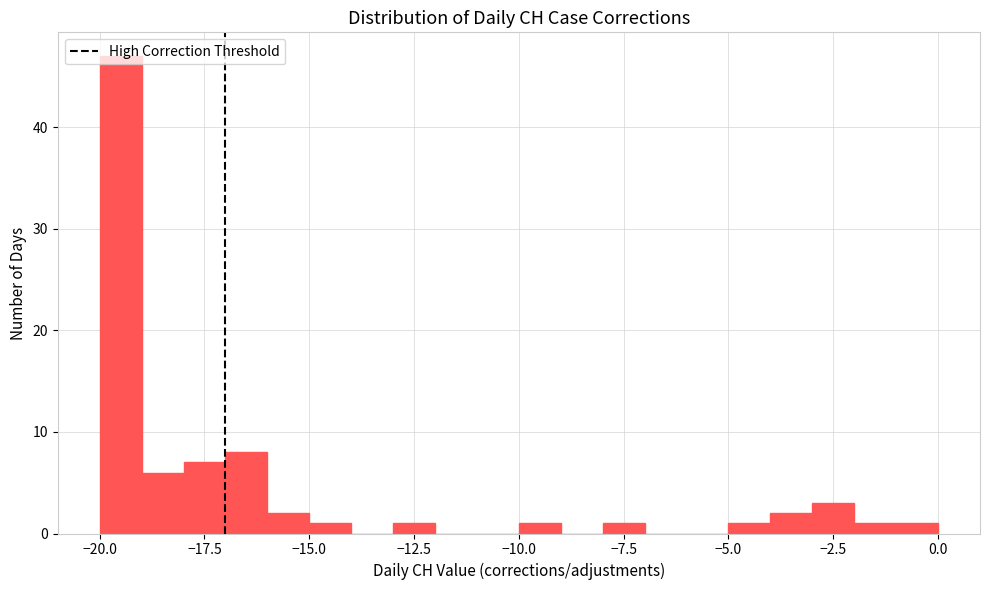

Read against the x-axis, roughly where is the centre of the tallest bar?

-19.5